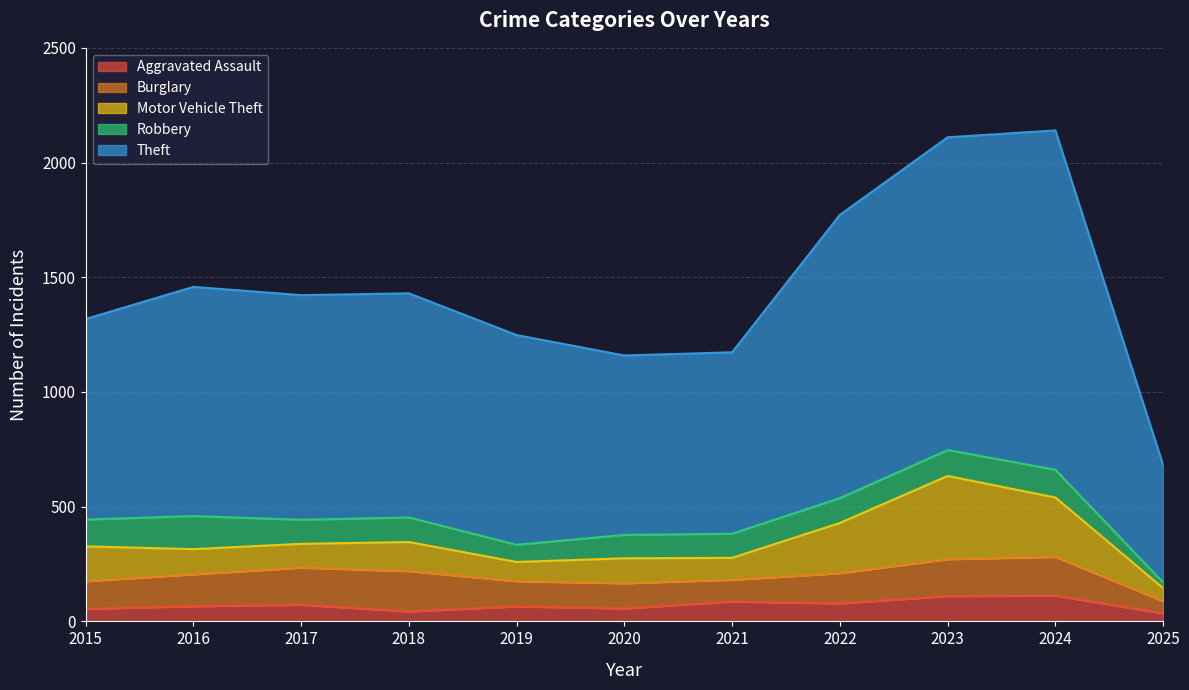

What is the value of the Burglary point at the 10th from the left?

169